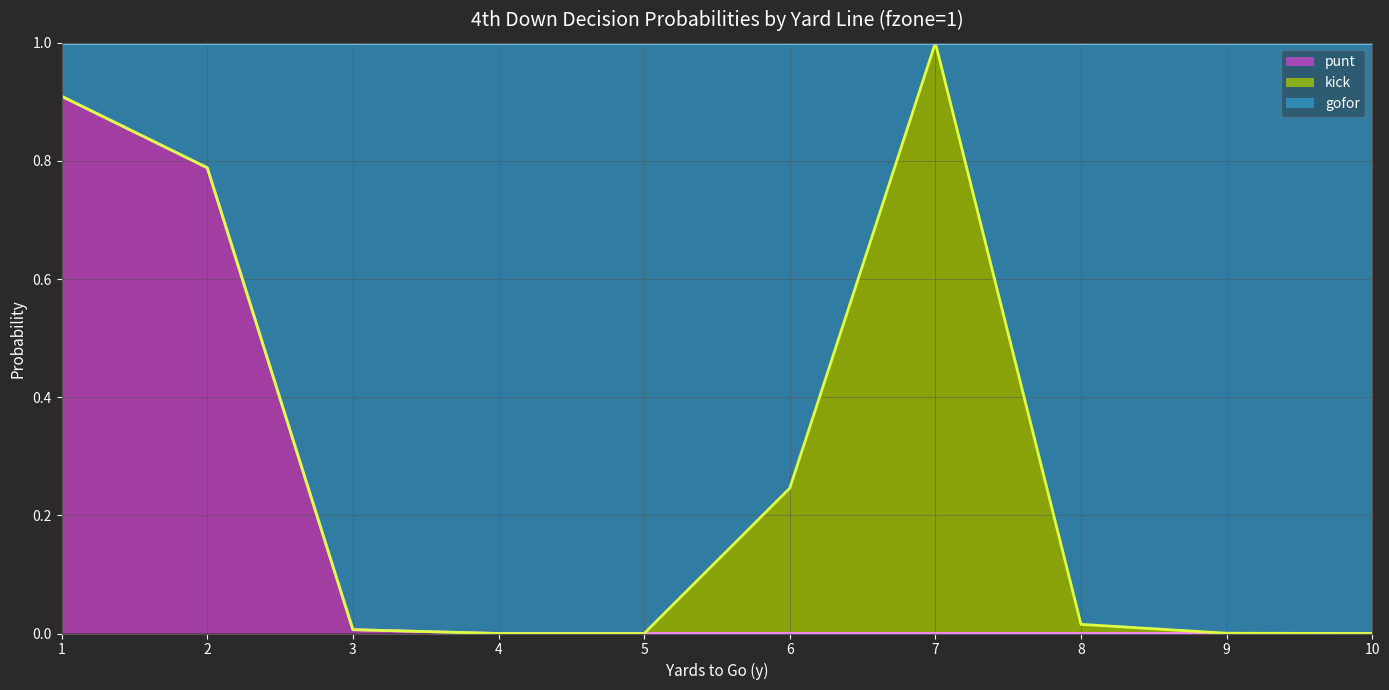

True or false: punt has a value of 1.4 at 2.

False